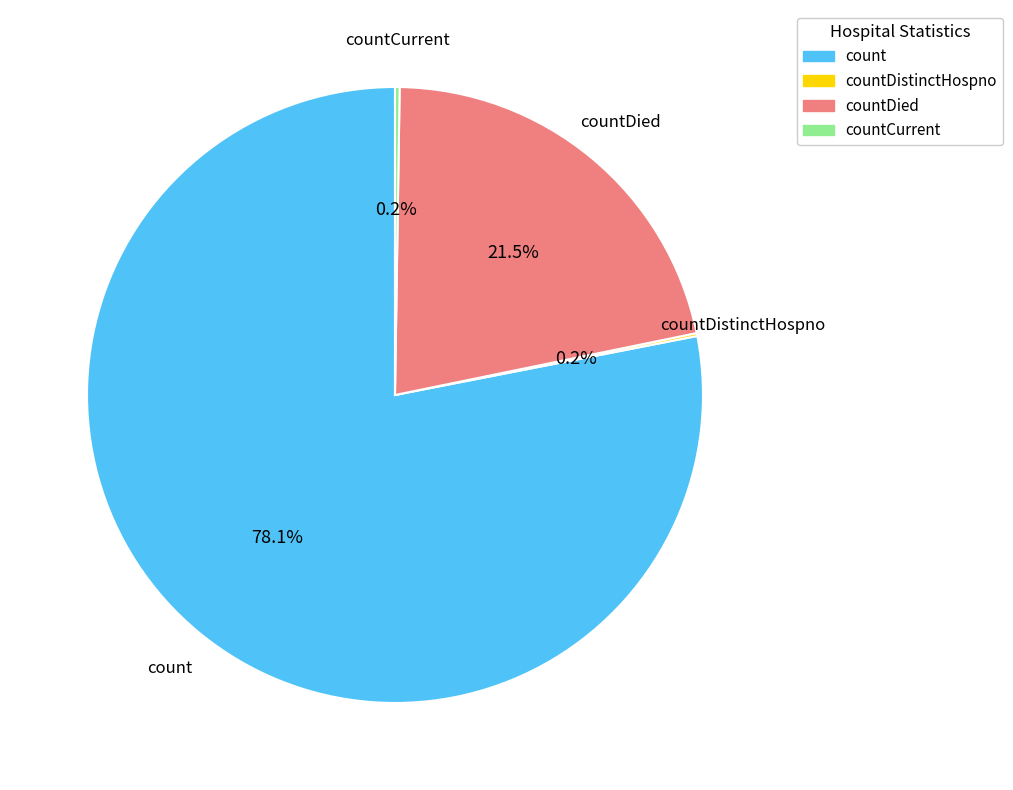

Is there any slice that represents more than half of the pie?

Yes